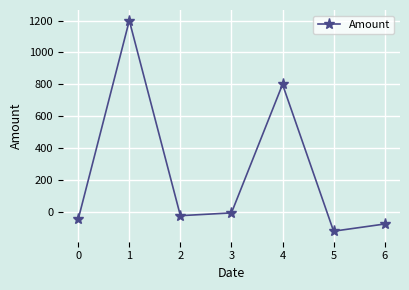

The chart shows a value of 1636.9 at 1. True or false?

False